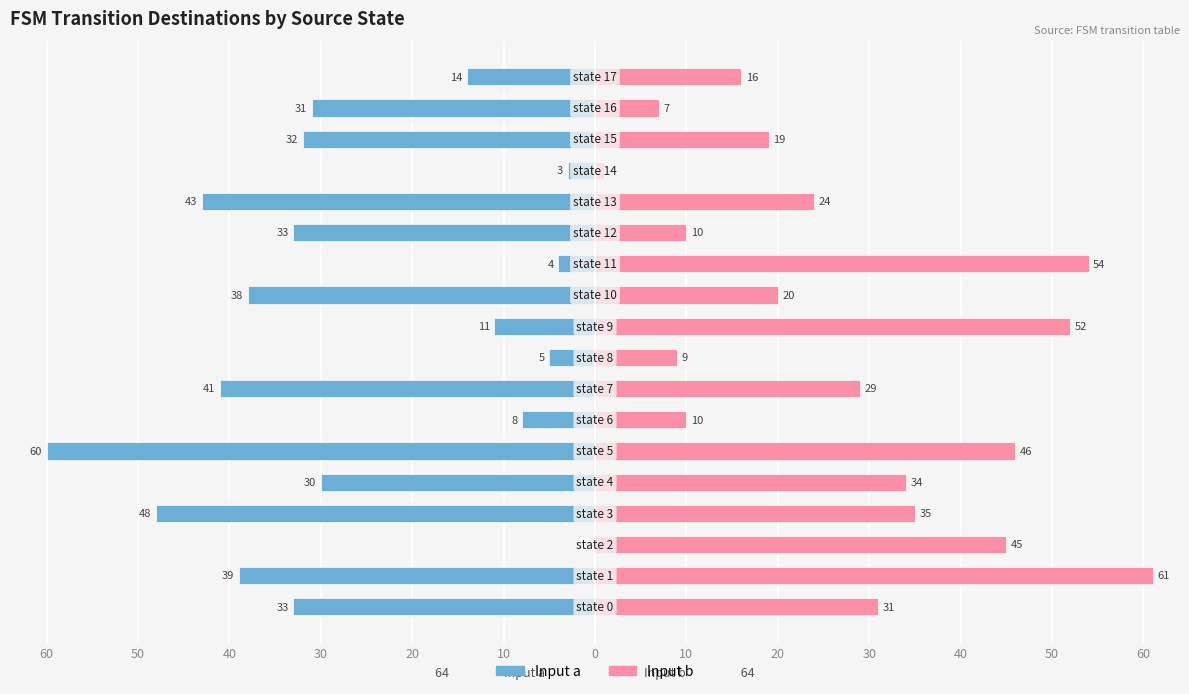

What is the maximum value shown in the chart?

61